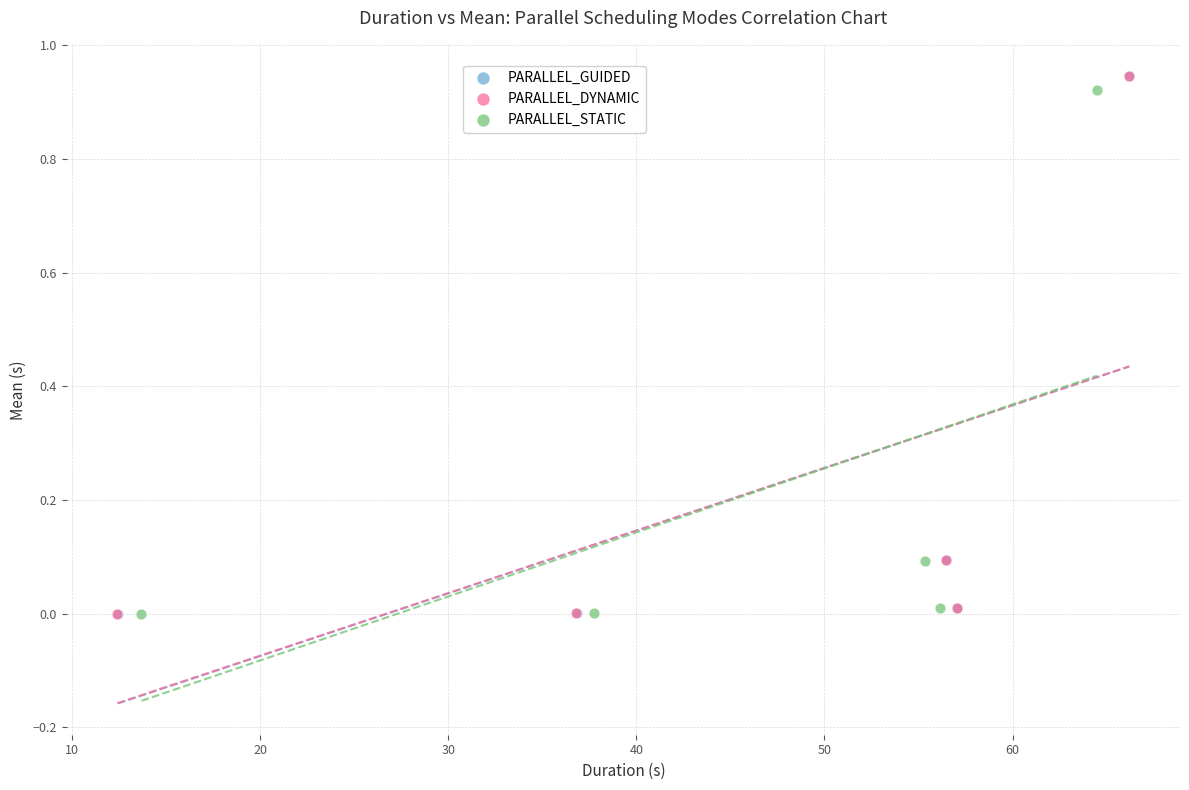

Which series has the largest Y range (max minus min)?

PARALLEL_DYNAMIC